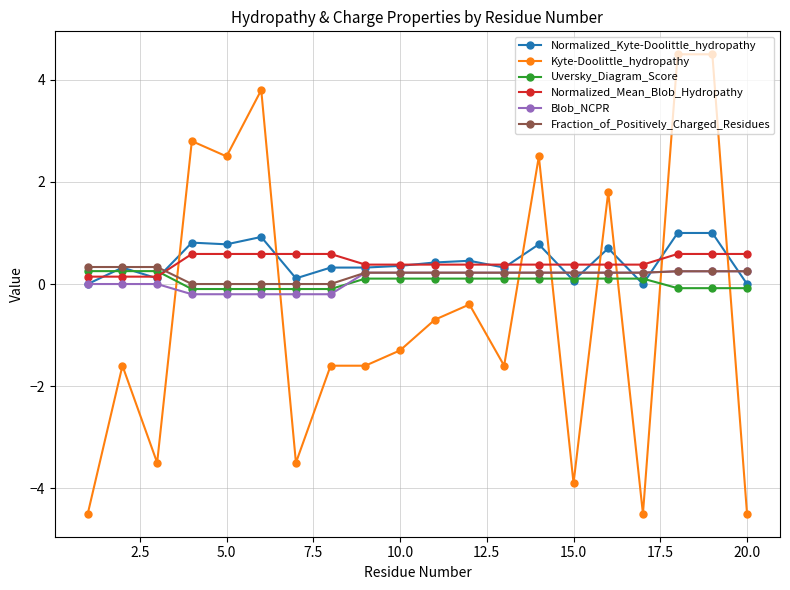

At how many categories does at least one series exceed -1?

20